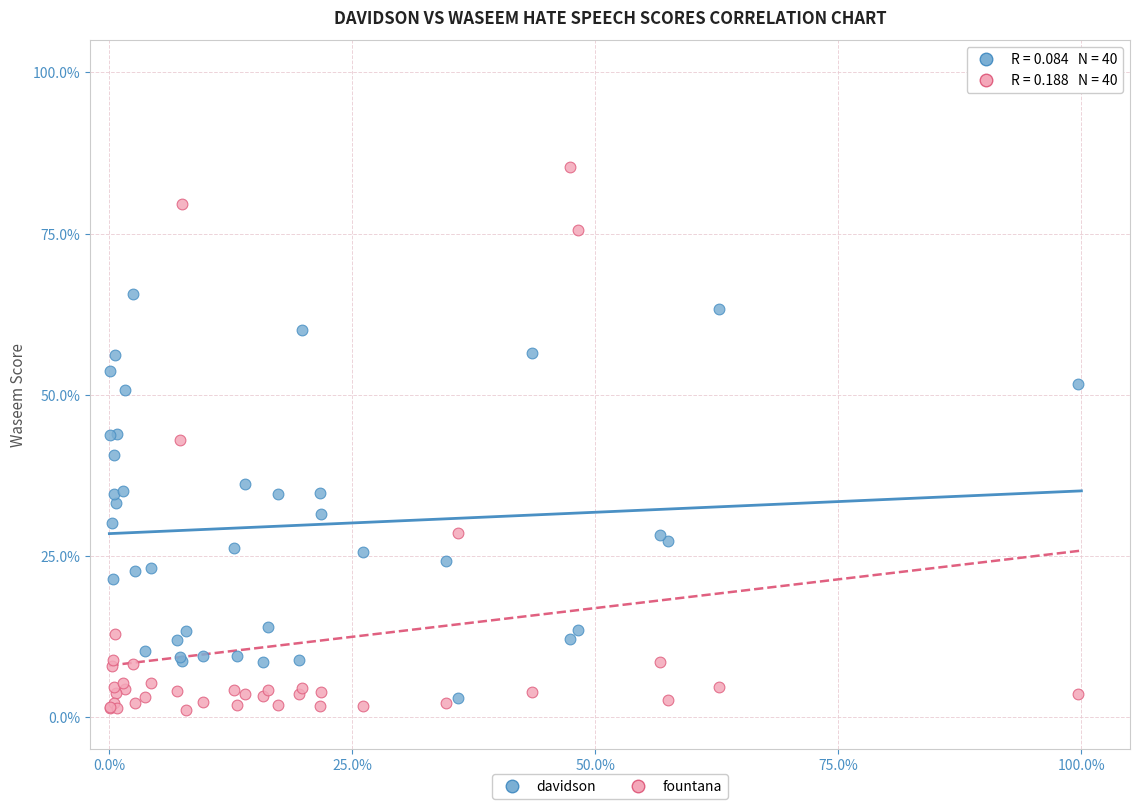

What are all the series names shown in the legend?

davidson, fountana